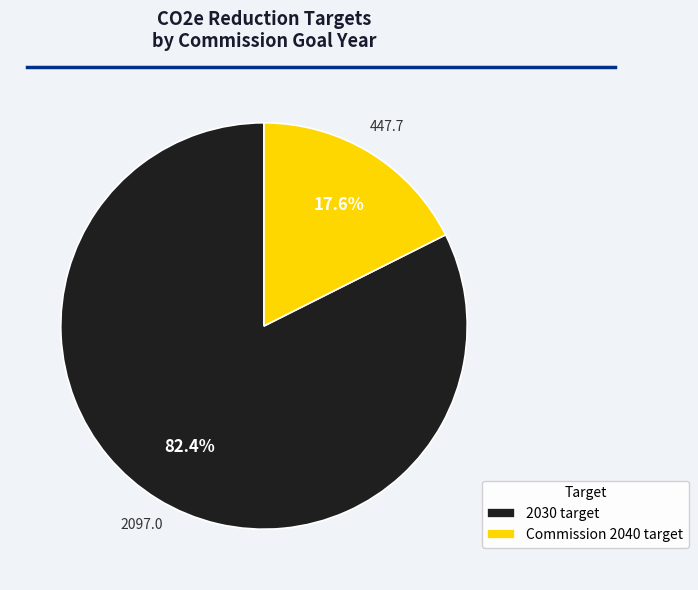

Which slice is the largest?

2030 target